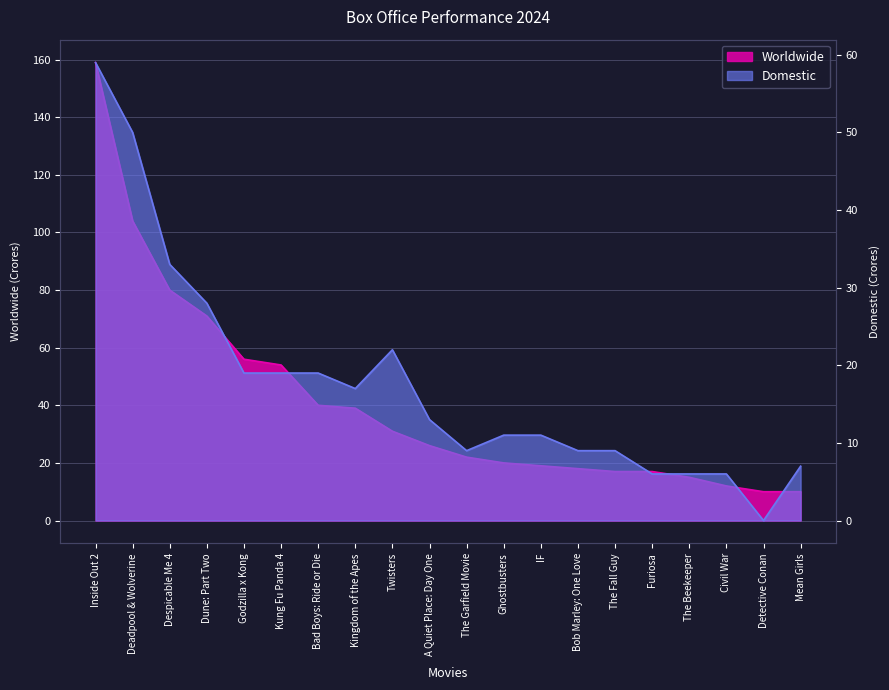

Is it true that Domestic equals 8 at Civil War?

False